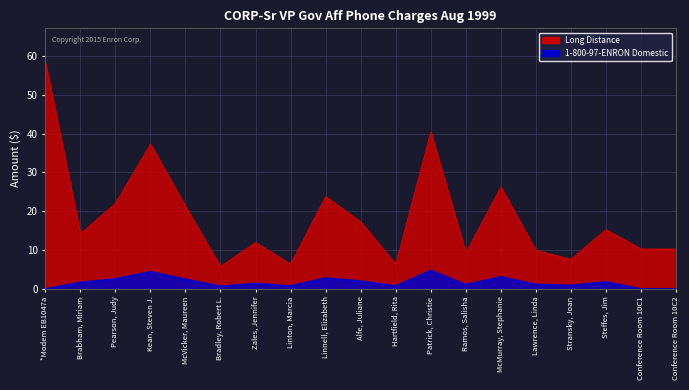

True or false: 1-800-97-ENRON Domestic and Long Distance intersect in this chart.

False